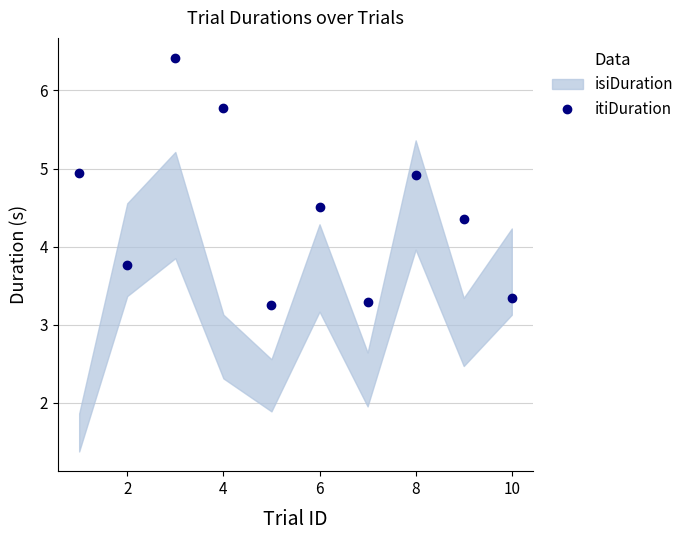

True or false: itiDuration has a value of 6.2 at 2.

False